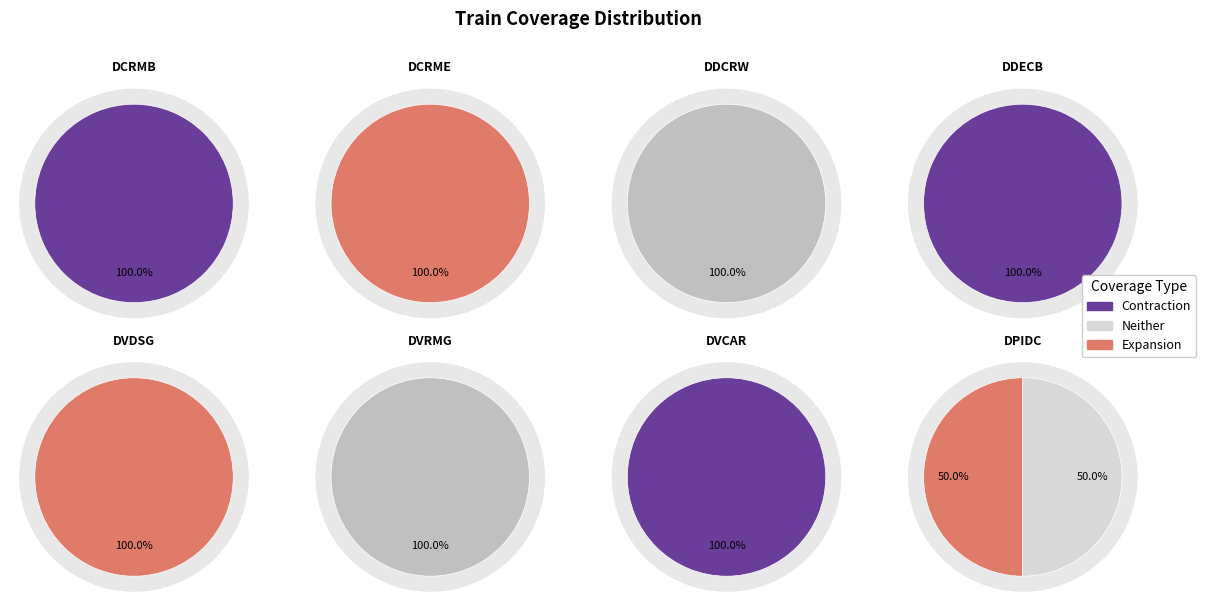

Combined, do DDECB and DCRMB account for over 50%?

No